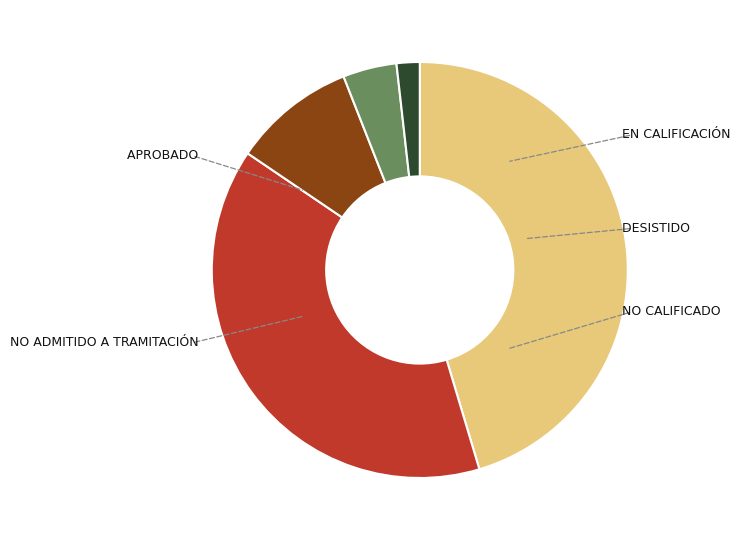

Is there any slice that represents more than half of the pie?

No